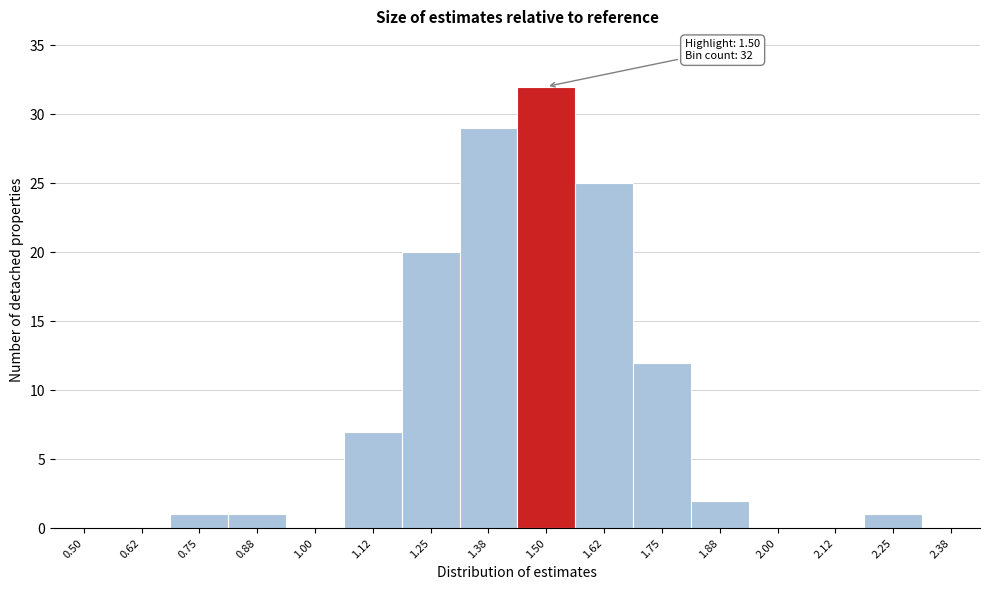

Reading left to right, list all the values displayed in this chart.

0.50=0	0.62=0	0.75=1	0.88=1	1.00=0	1.12=7	1.25=20	1.38=29	1.50=32	1.62=25	1.75=12	1.88=2	2.00=0	2.12=0	2.25=1	2.38=0